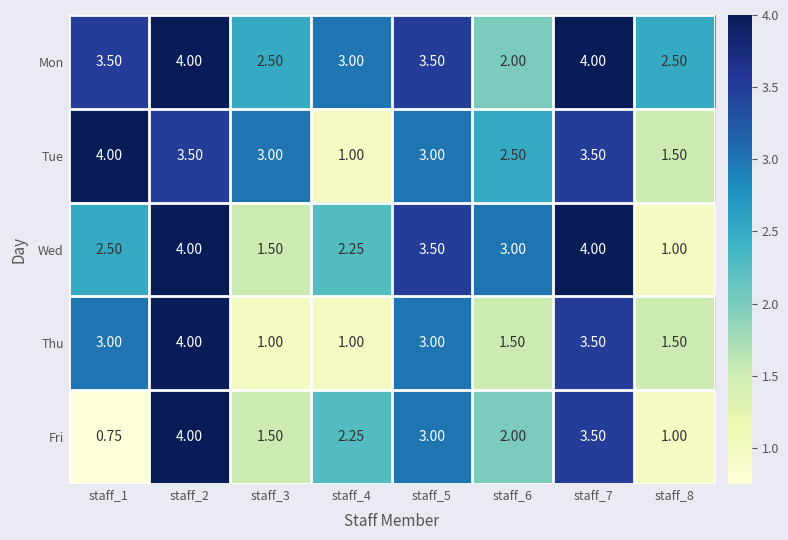

Which series has the largest total across all categories?

Mon